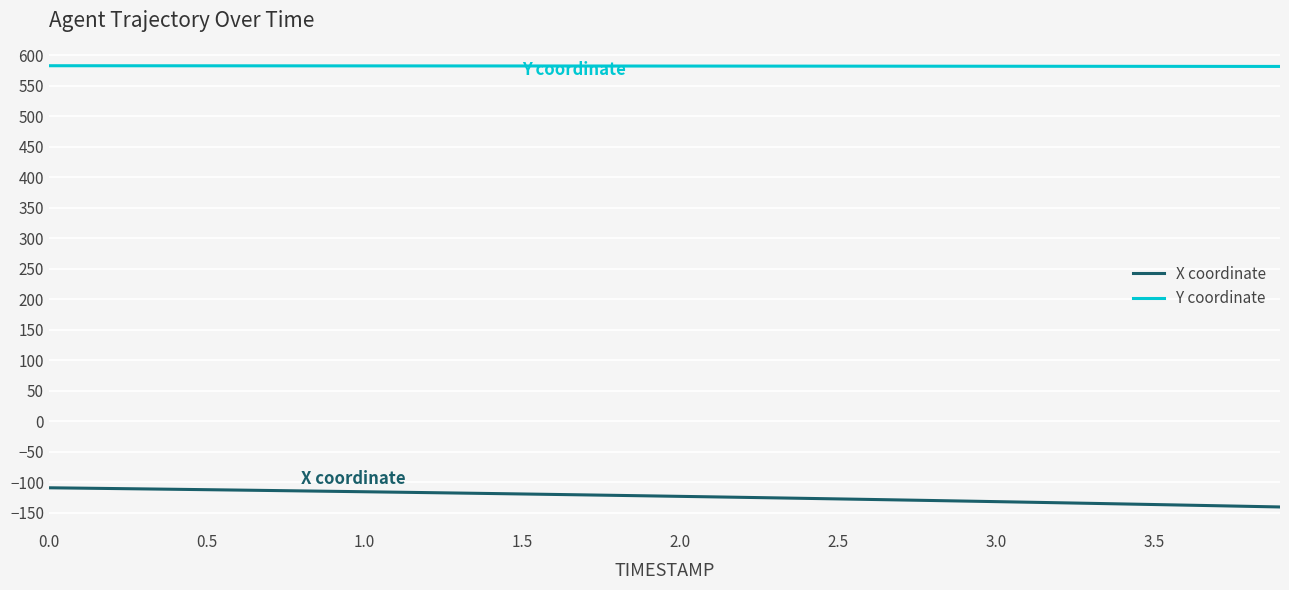

What is the smallest value displayed?

-140.4